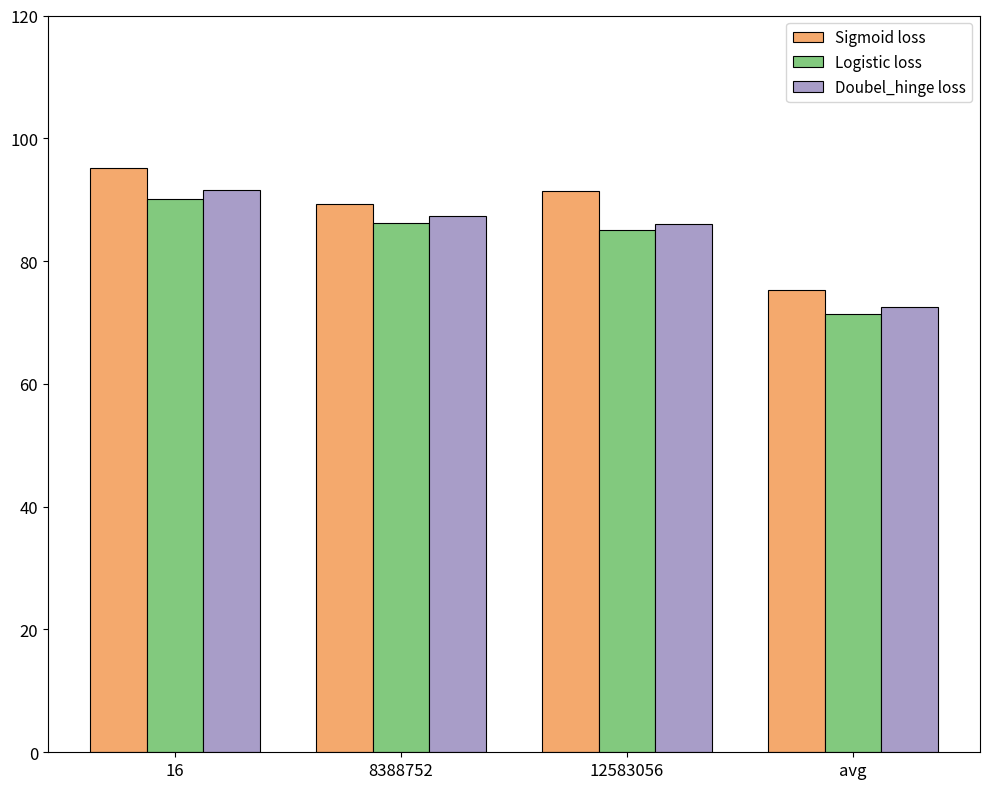

What is the spread (max minus min) of values at avg?

3.9